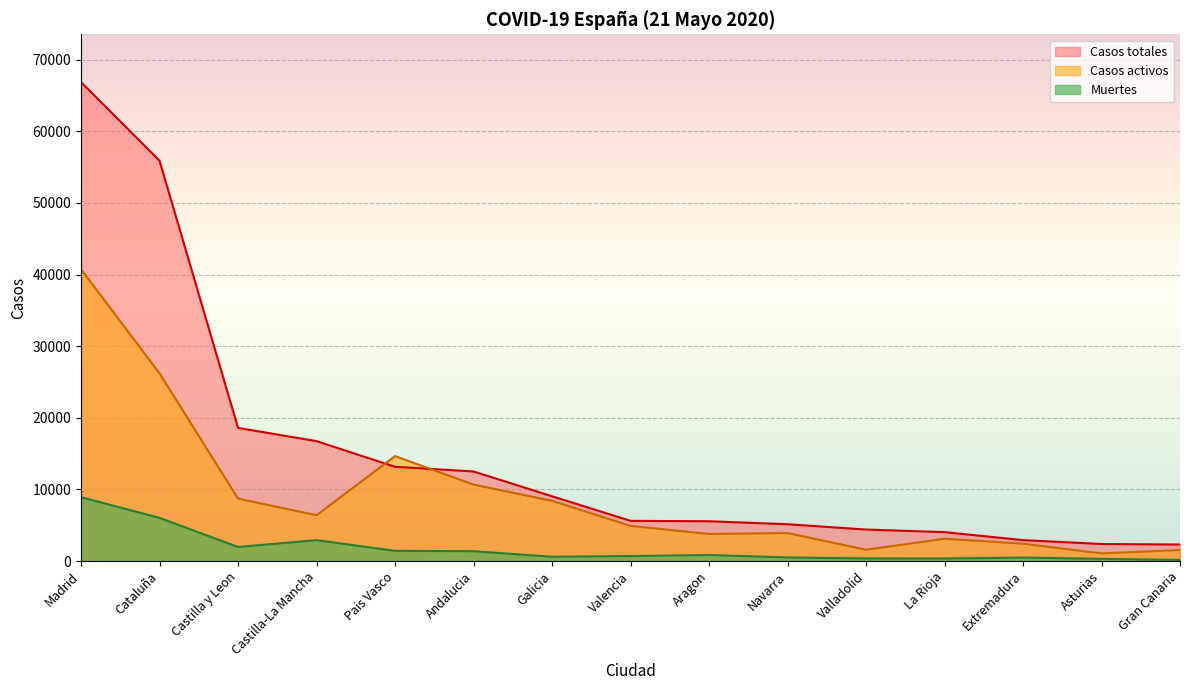

Which series has the largest range (max minus min)?

Casos totales